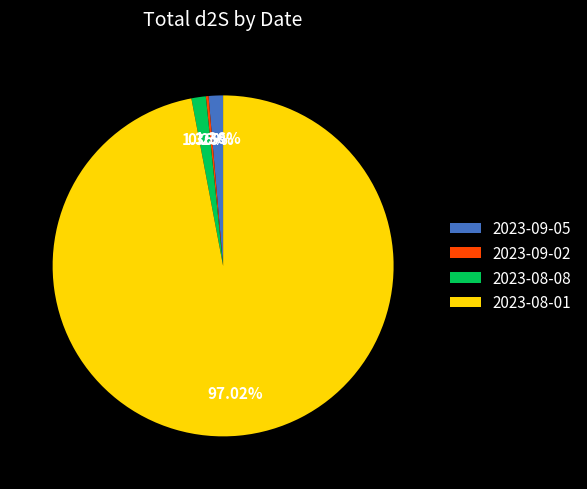

True or false: 2023-08-01 accounts for 97% of the total.

True